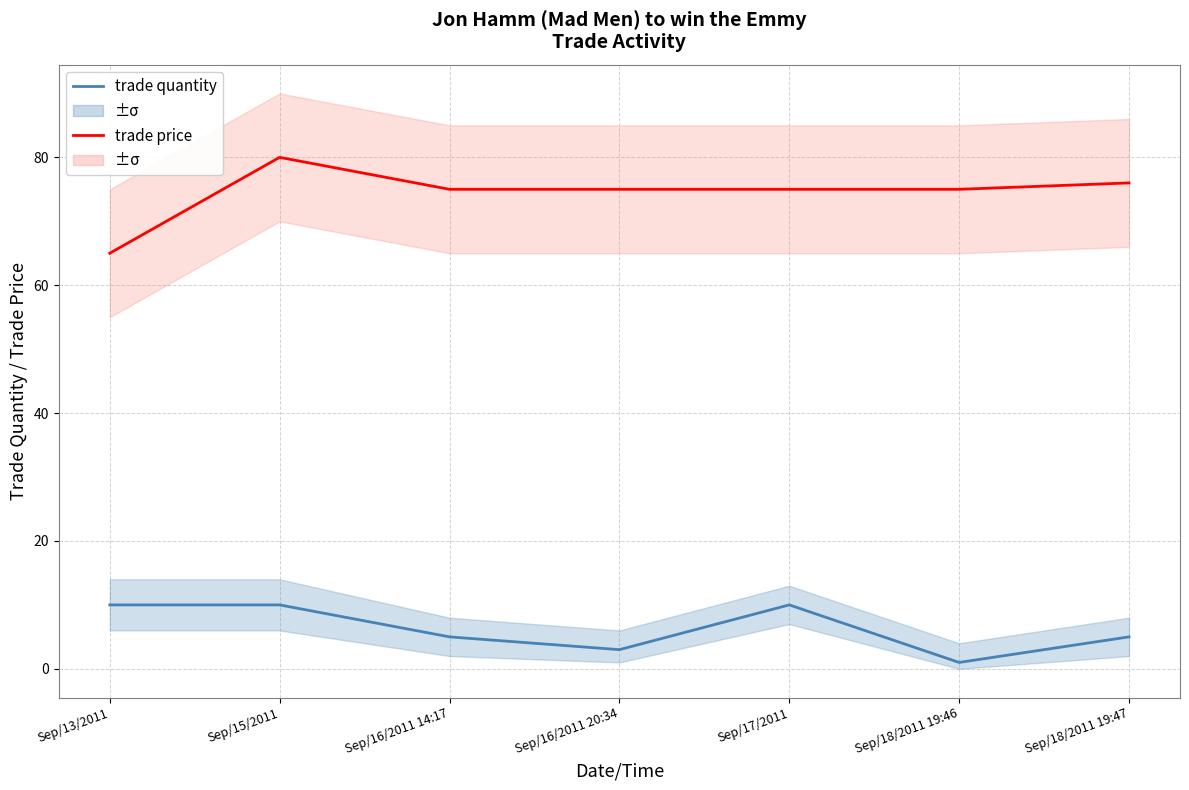

Is this an area chart (filled region under the line)?

No